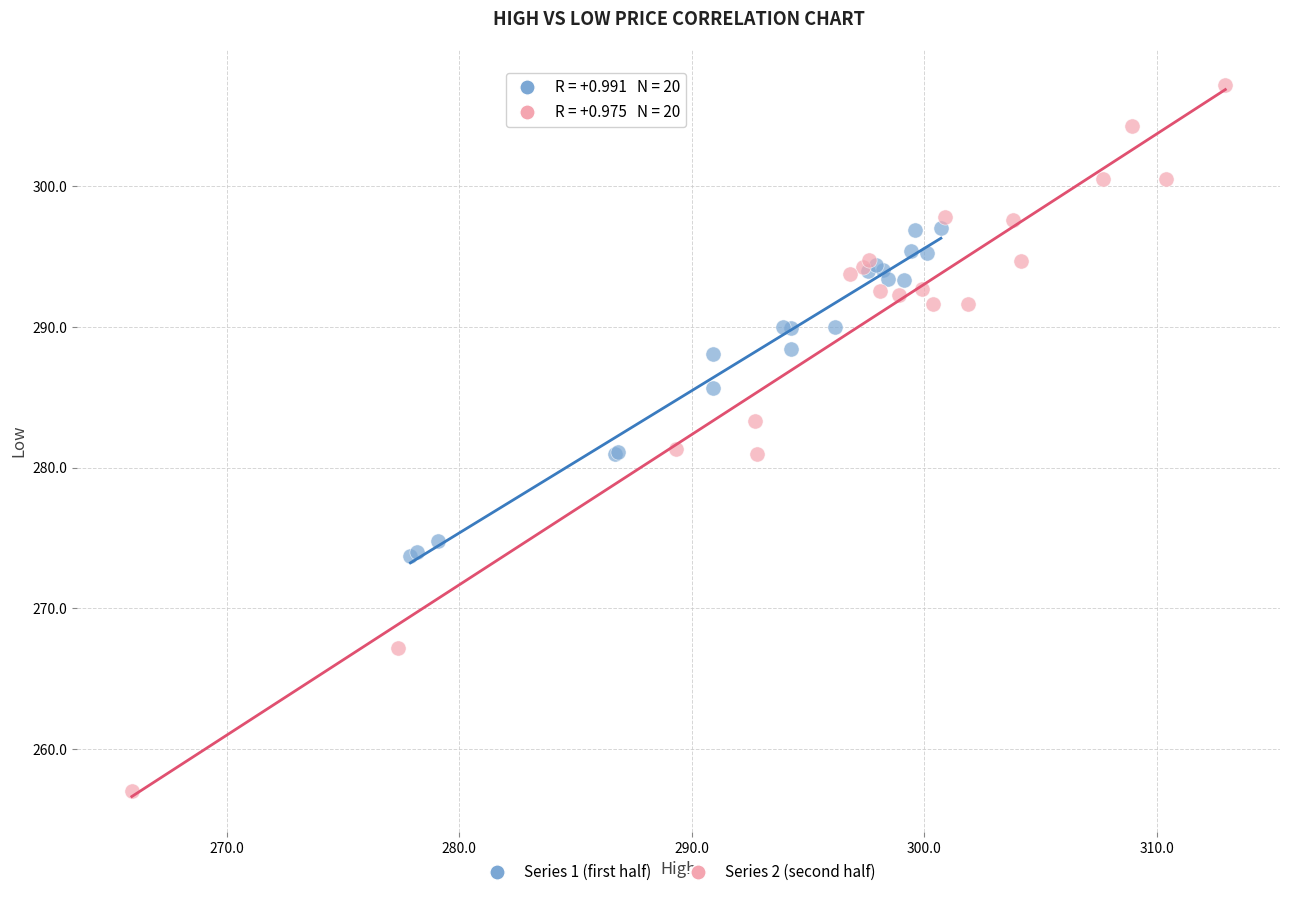

Which series has the widest spread of Y values?

Series 2 (second half)